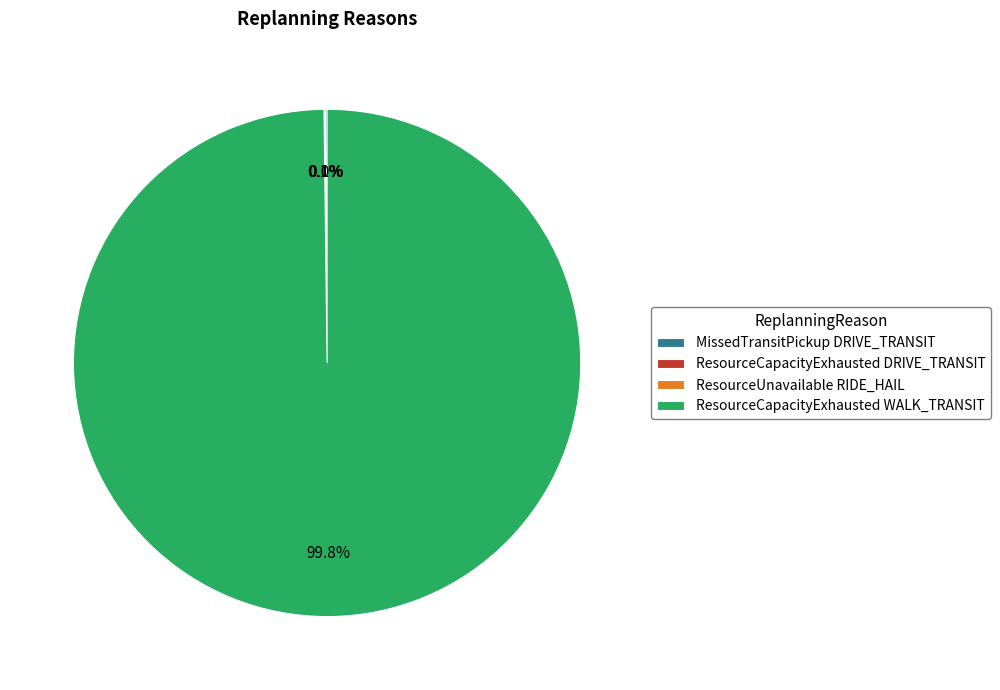

Which category has the biggest portion of the pie?

ResourceCapacityExhausted WALK_TRANSIT